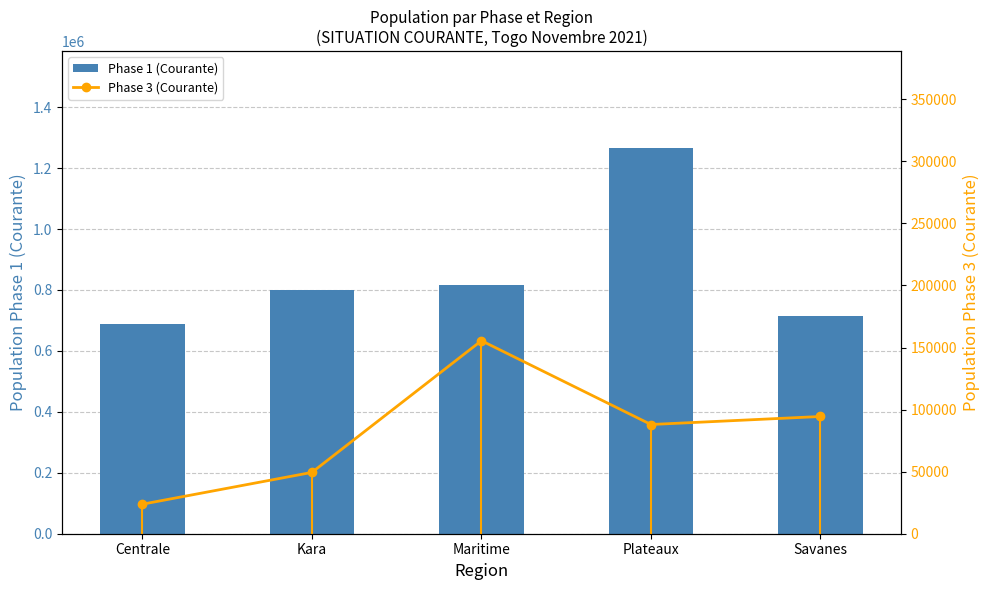

Reading left to right, list all the values displayed in this chart.

Phase 1 (Courante): Centrale=689779.5	Kara=800425.8	Maritime=816291.0	Plateaux=1266955.2	Savanes=713544.4
Phase 3 (Courante): Centrale=23785.5	Kara=49409.0	Maritime=155484.0	Plateaux=87983.0	Savanes=94439.7